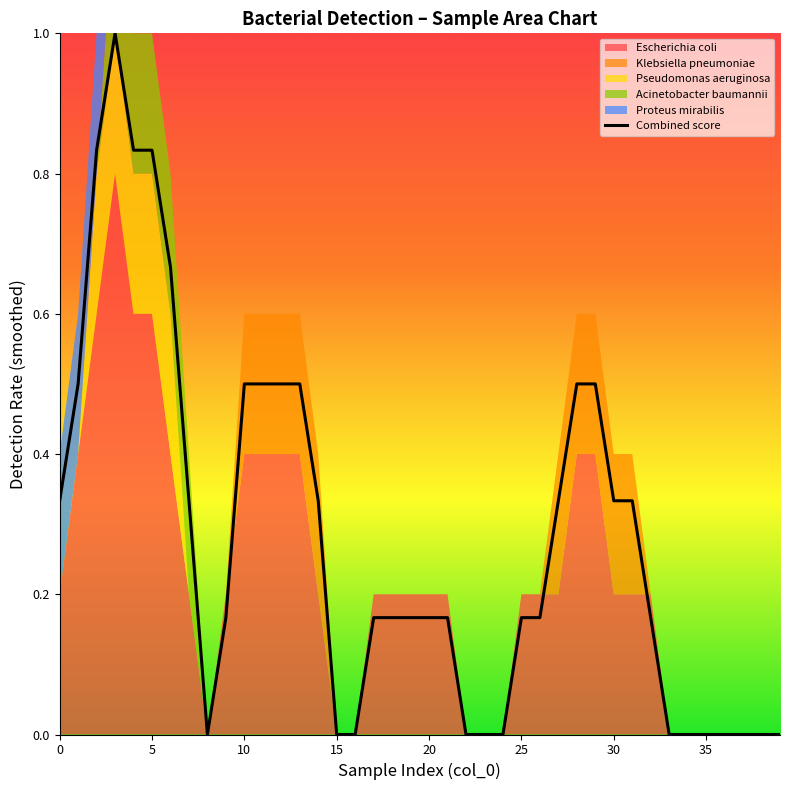

How many series are shown in this chart?

5